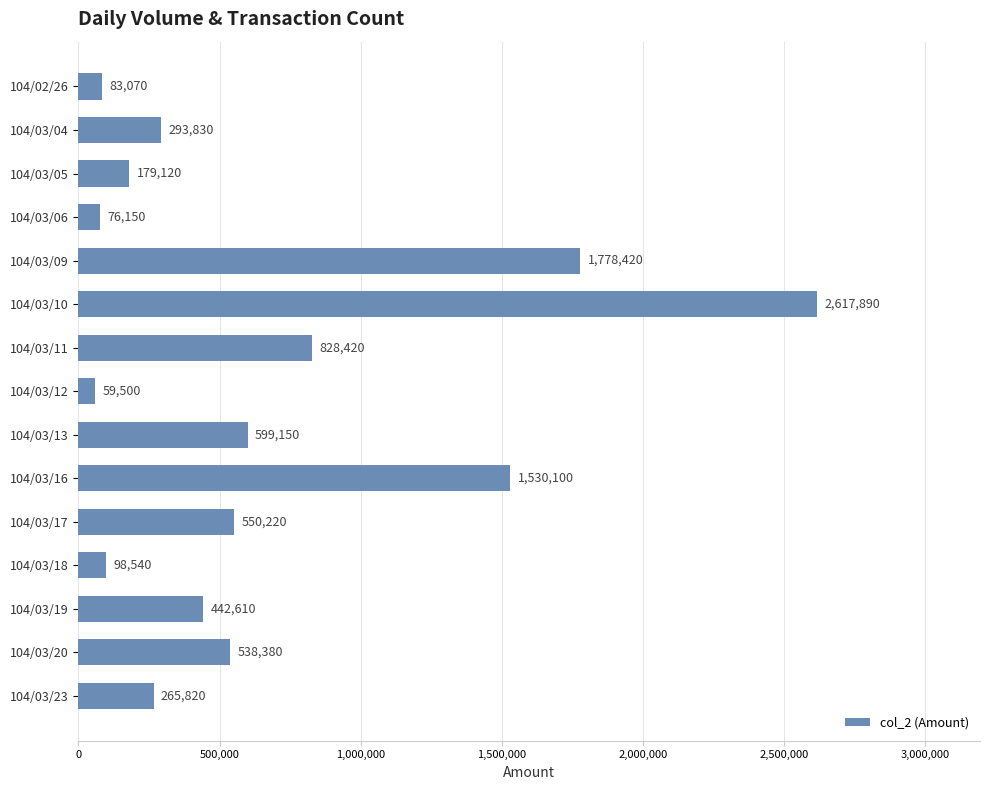

How many categories are shown in the chart?

15